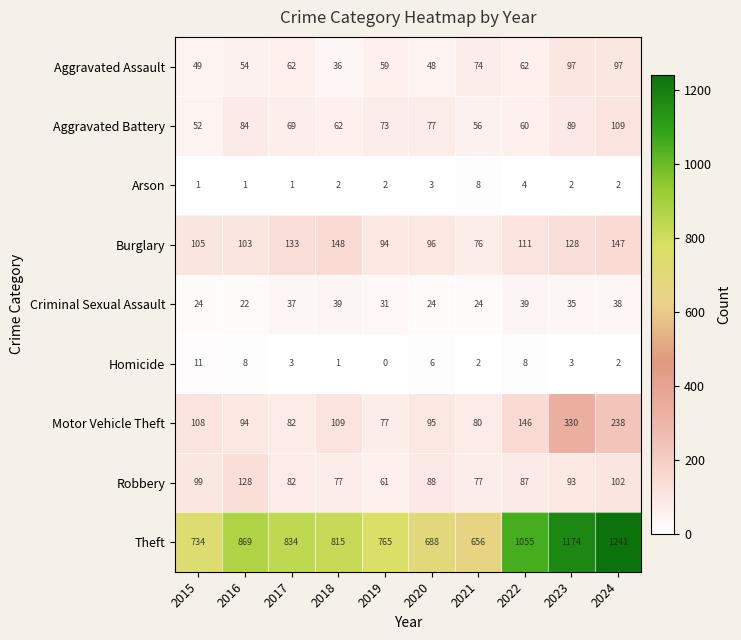

How many data points does each series have?

10